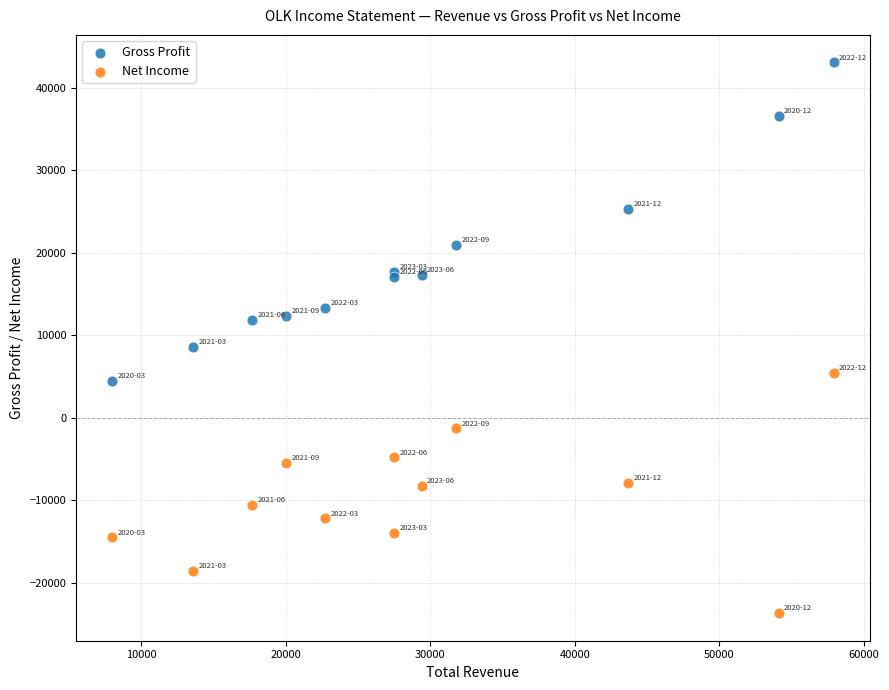

In the Gross Profit series, what Y value is closest to 23800?

25300